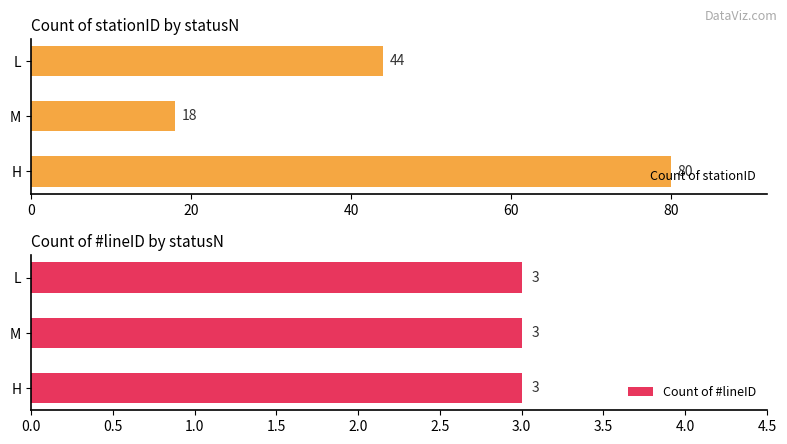

What is the sum of all Count of stationID values?

142